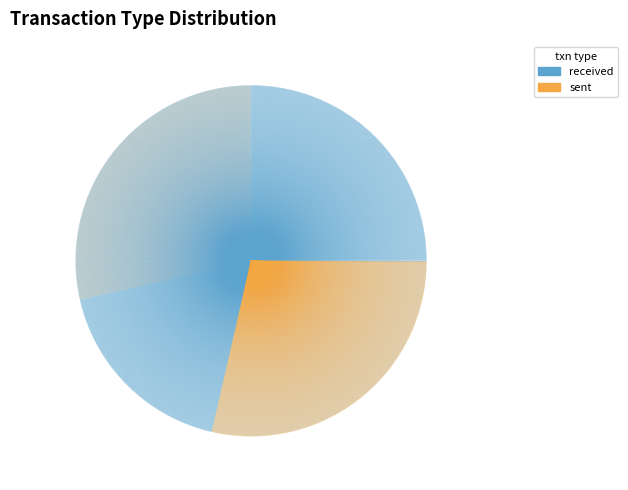

Do received and sent together represent more than half of the pie?

Yes